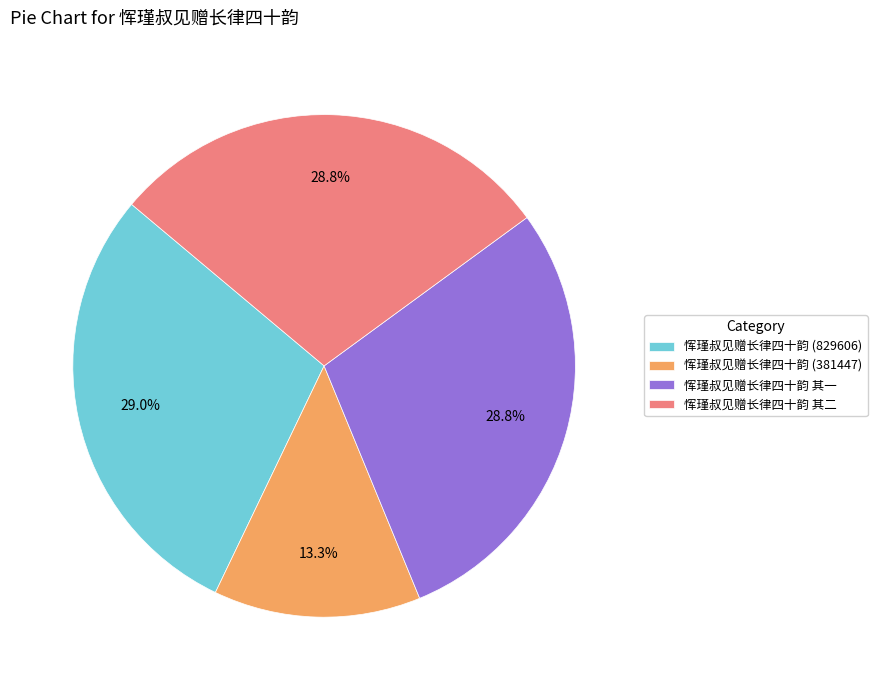

True or false: 恽瑾叔见赠长律四十韵 (829606) accounts for 29% of the total.

True